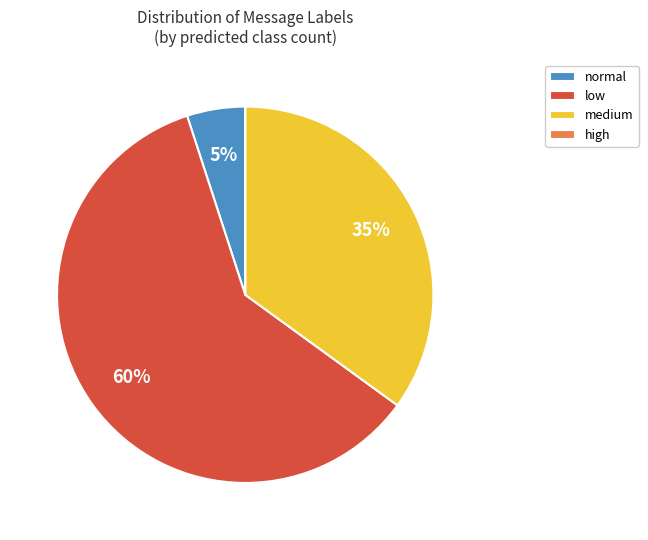

Does low represent more than half of the total?

Yes